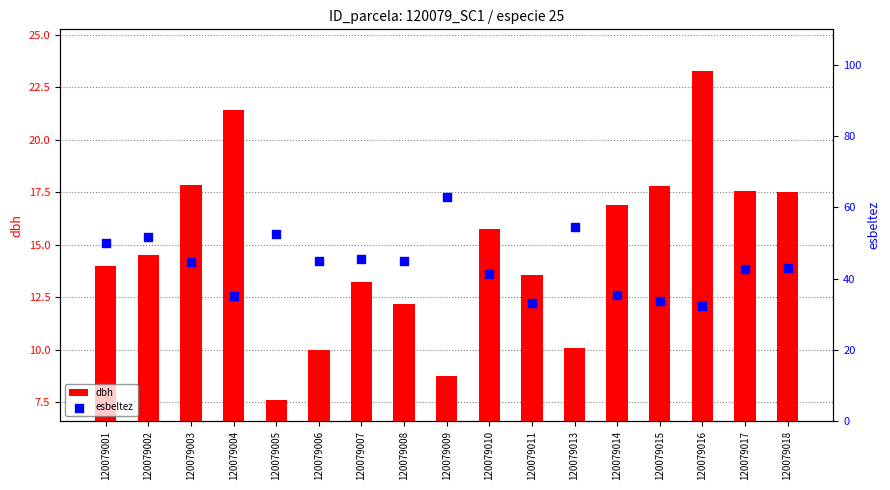

Which series contains the lowest Y value?

dbh